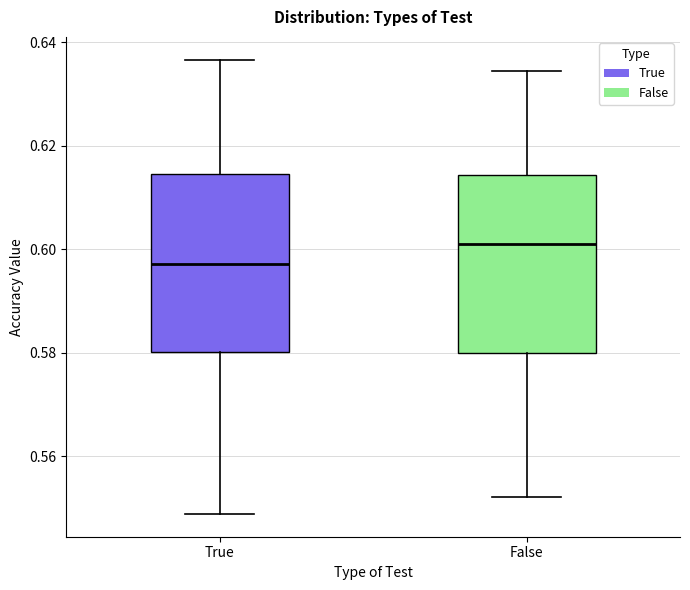

Reading left to right, transcribe this box plot: for each box, give where its median line is, the range the box spans, and where its two whiskers end, as read against the y-axis. The values are not printed on the chart, so give them approximately, as read against the axis.

True: median 0.598, box 0.580 to 0.614, whiskers 0.548 to 0.636
False: median 0.600, box 0.580 to 0.614, whiskers 0.552 to 0.634